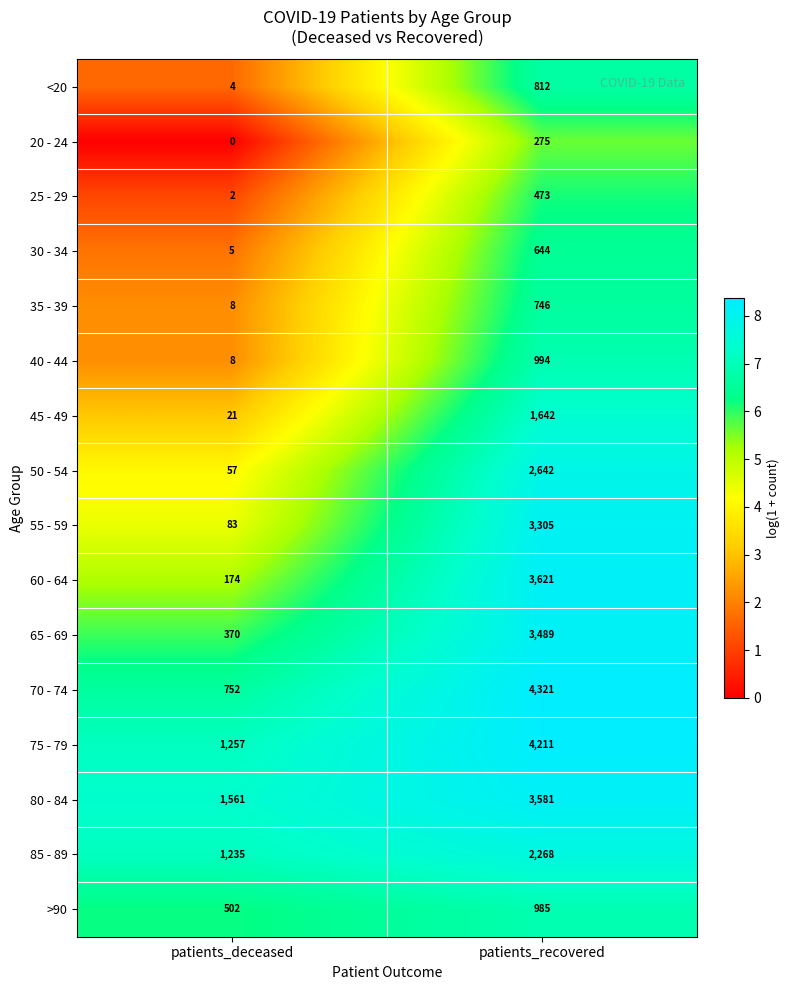

What is the sum of all 70 - 74 values?

5073